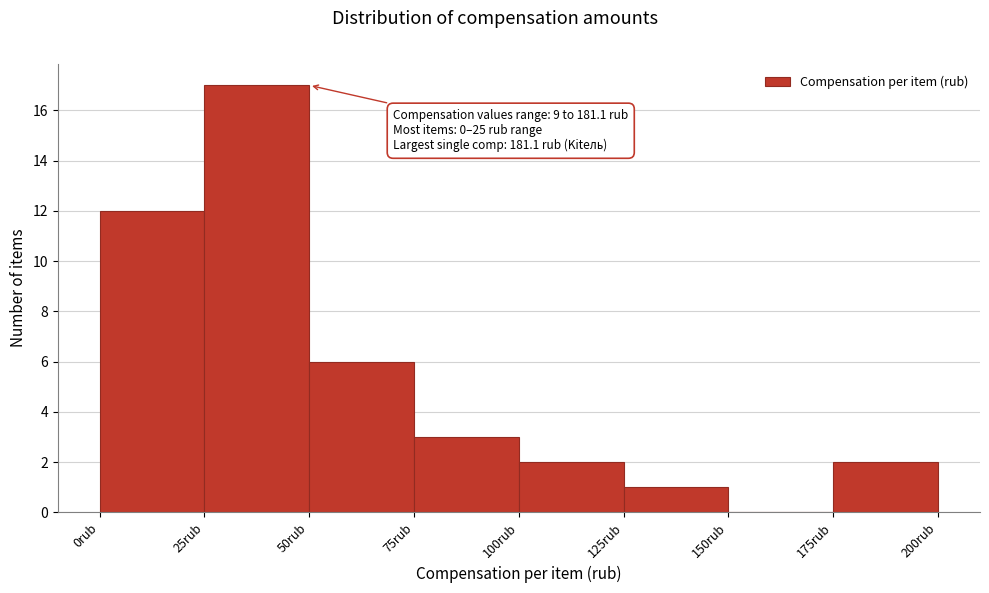

Which range on the x-axis has the tallest bar?

25 to 50